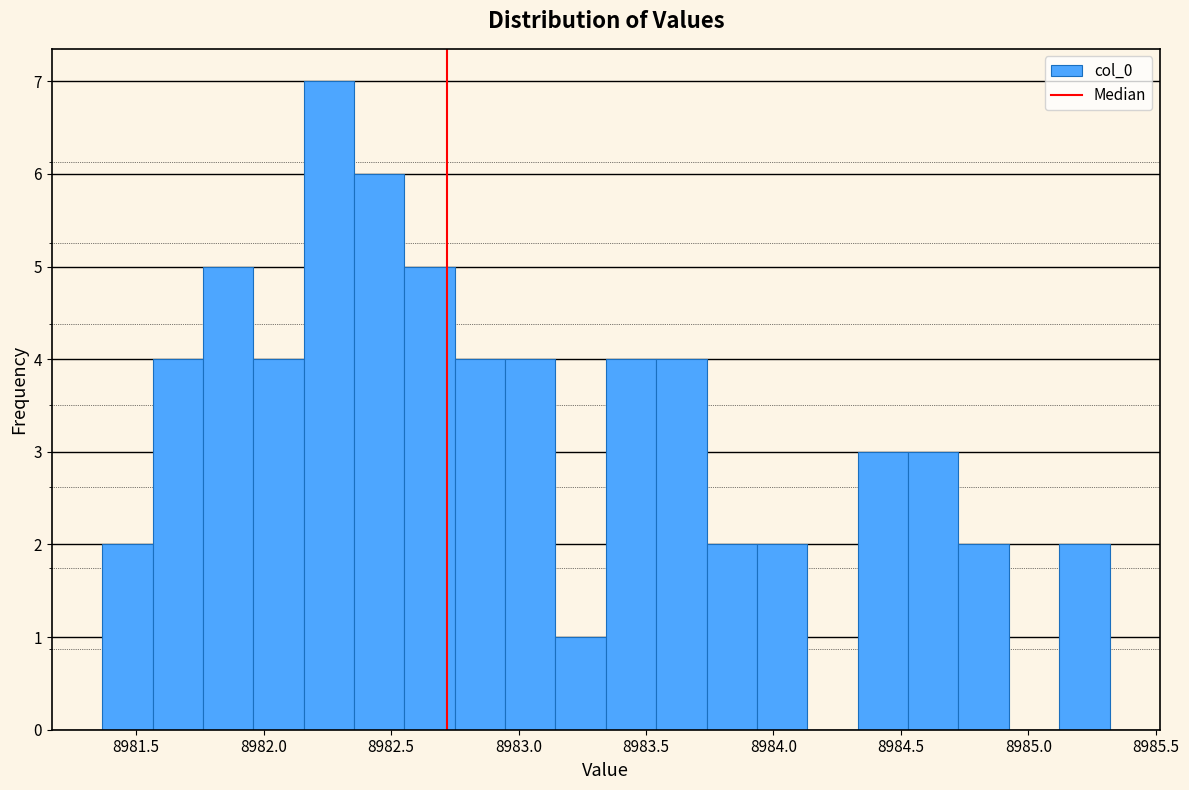

Read against the x-axis, roughly where is the centre of the tallest bar?

8982.25